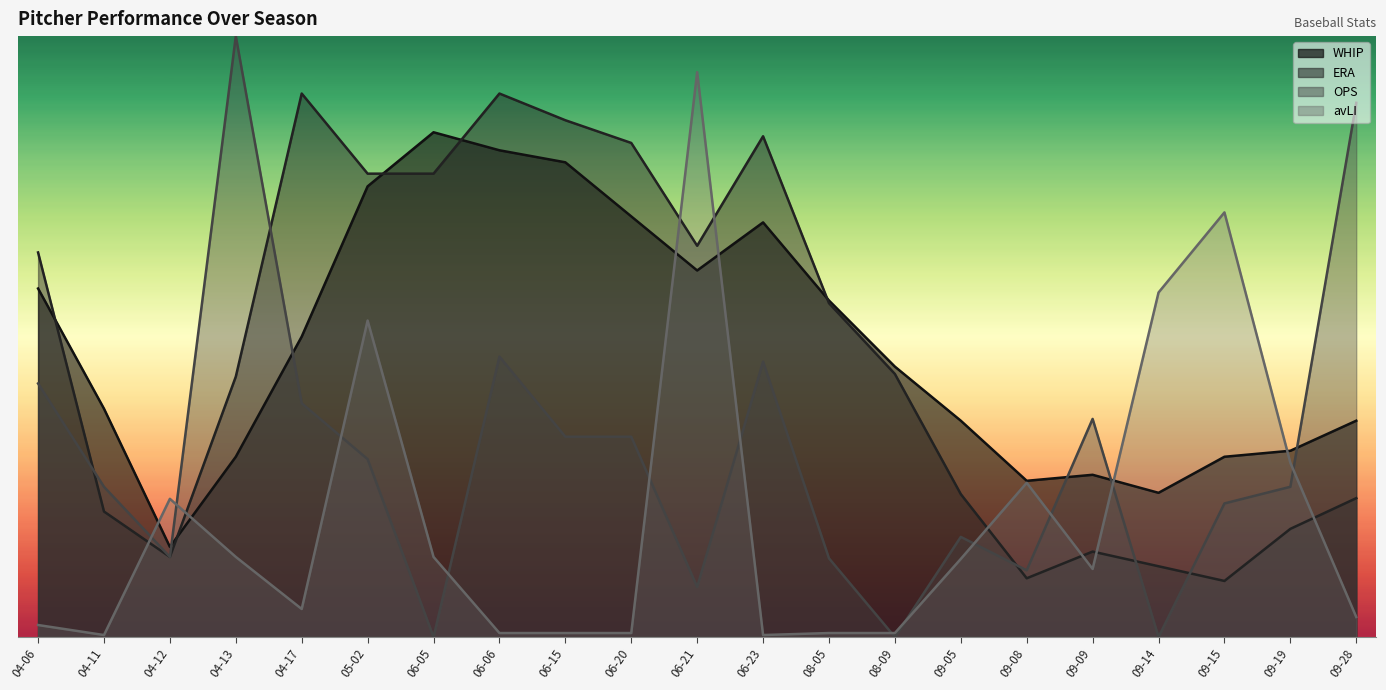

Which label corresponds to the largest value in the chart?

04-13